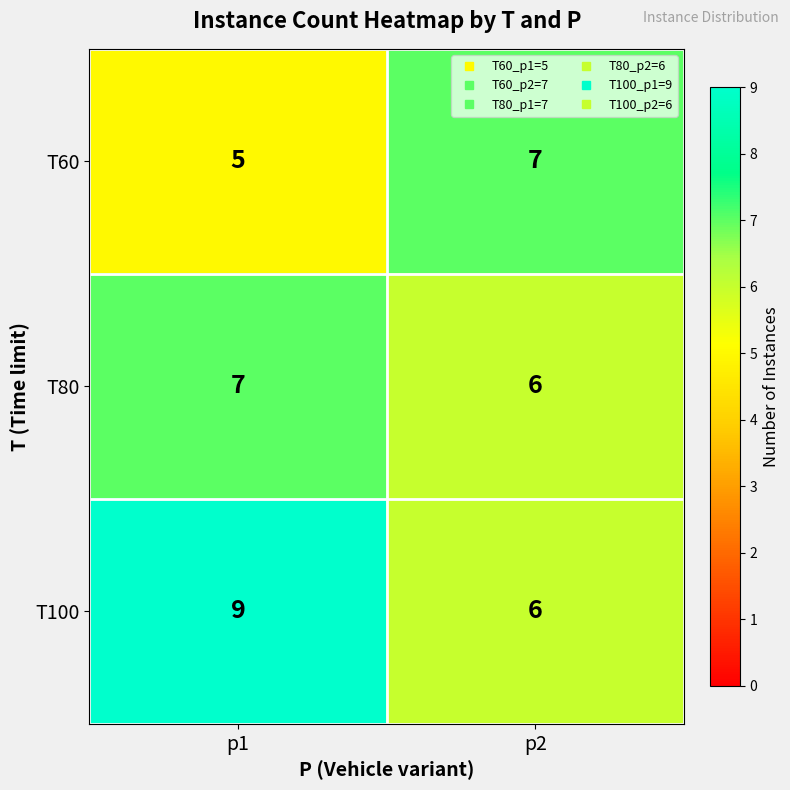

Which series changed the most between p1 and p2?

T100